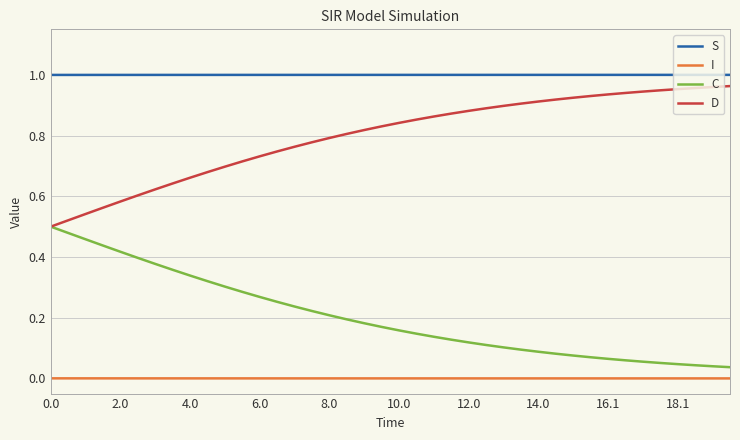

Which series has the largest total across all categories?

S